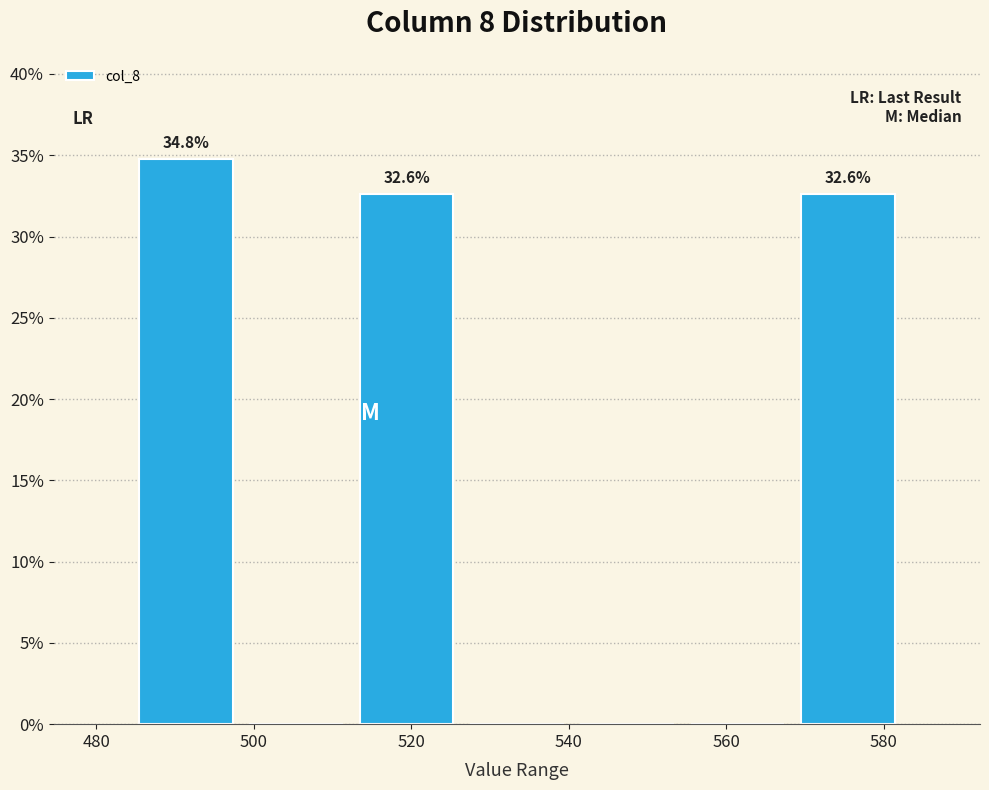

Which range on the x-axis has the tallest bar?

484 to 498